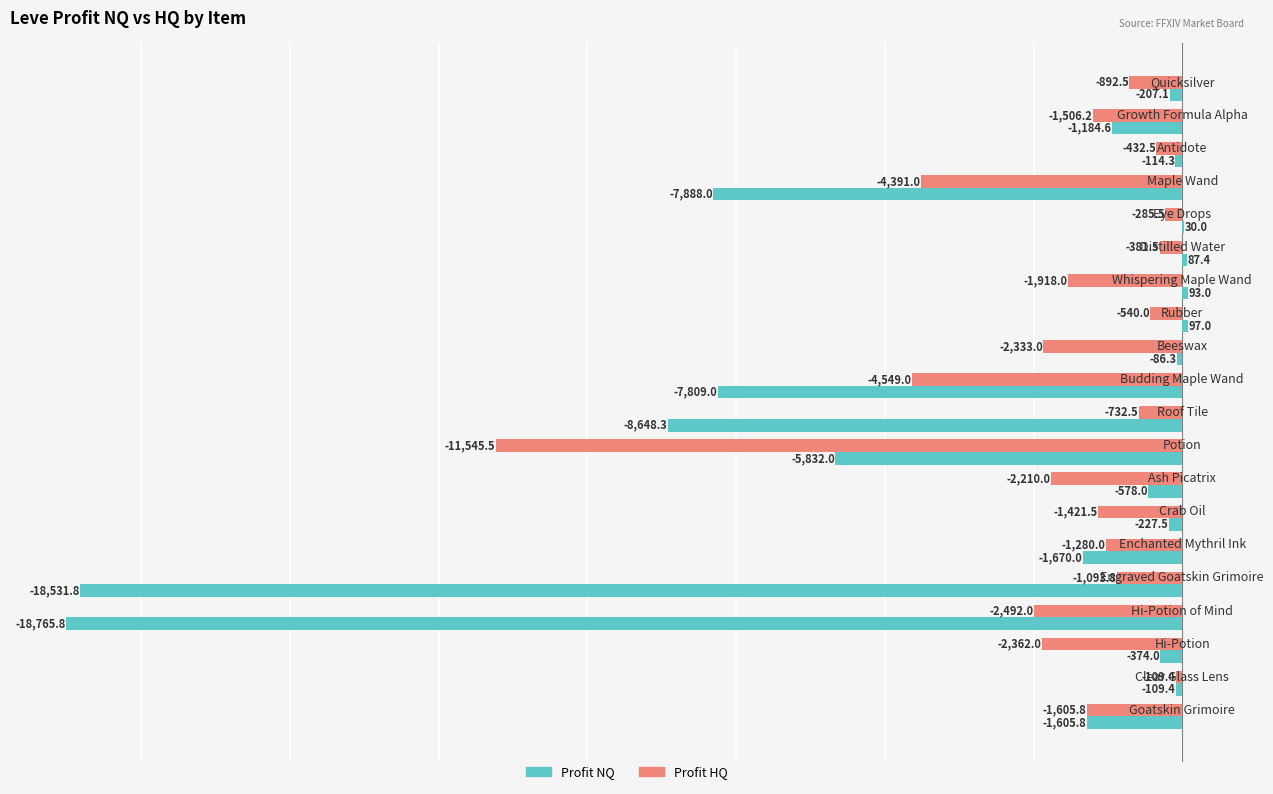

The Profit HQ series shows -892.5 at Quicksilver. True or false?

True